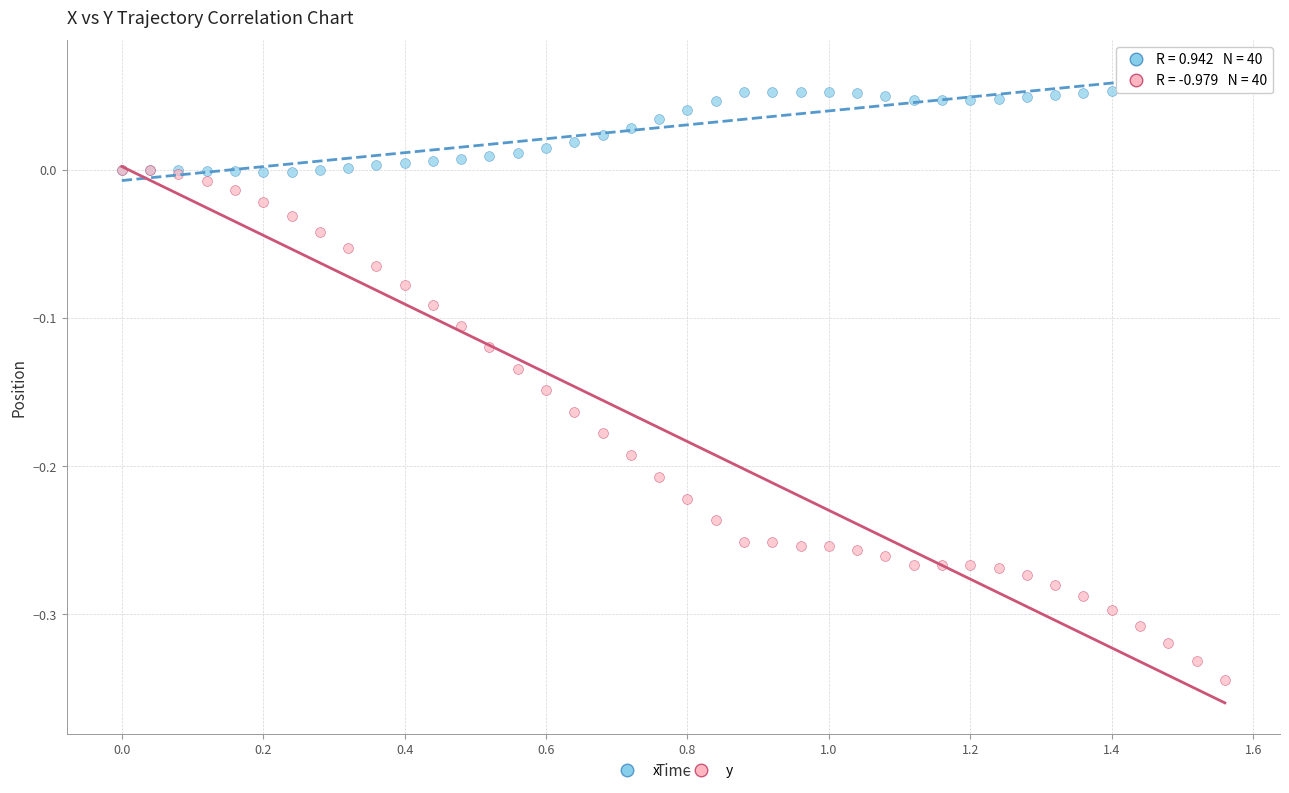

Which series reaches the maximum Y coordinate?

x